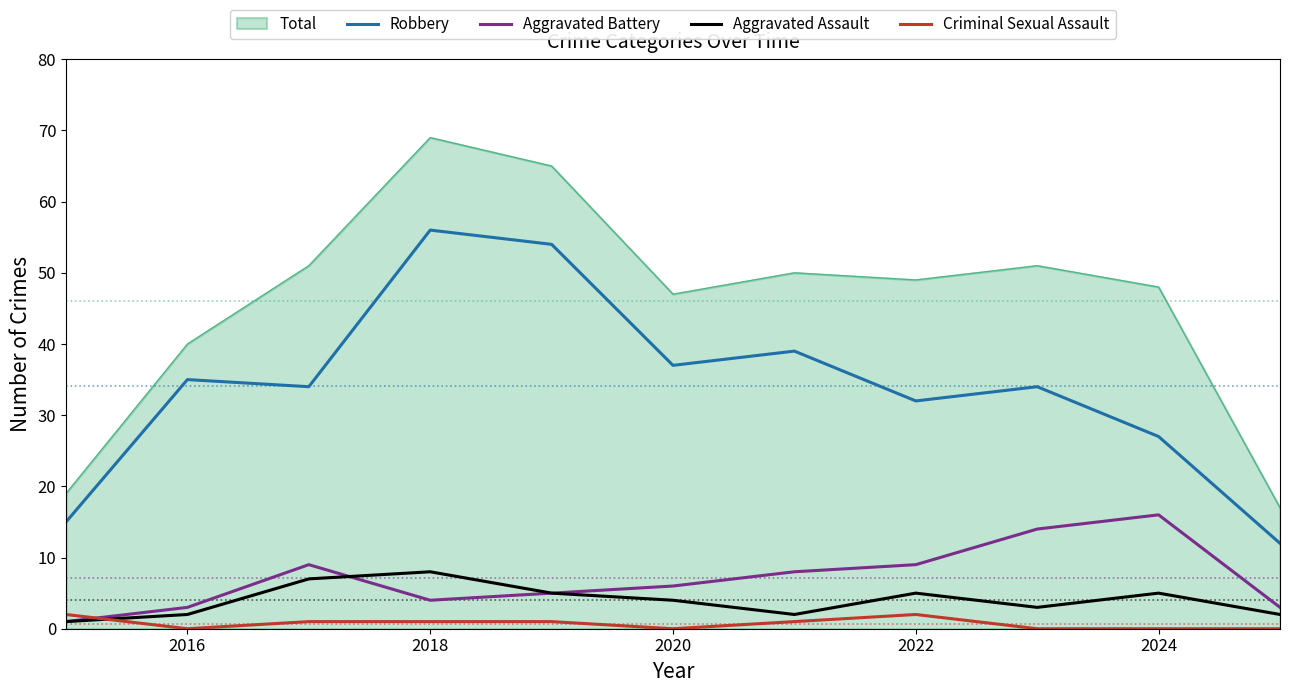

List the series in order of their peak value, highest first.

Total, Robbery, Aggravated Battery, Aggravated Assault, Criminal Sexual Assault